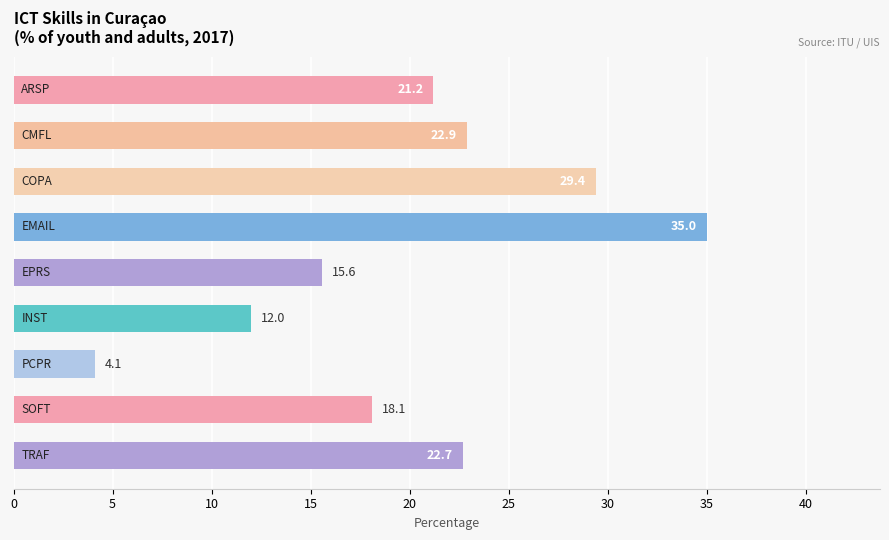

What is the minimum value shown in the chart?

4.1